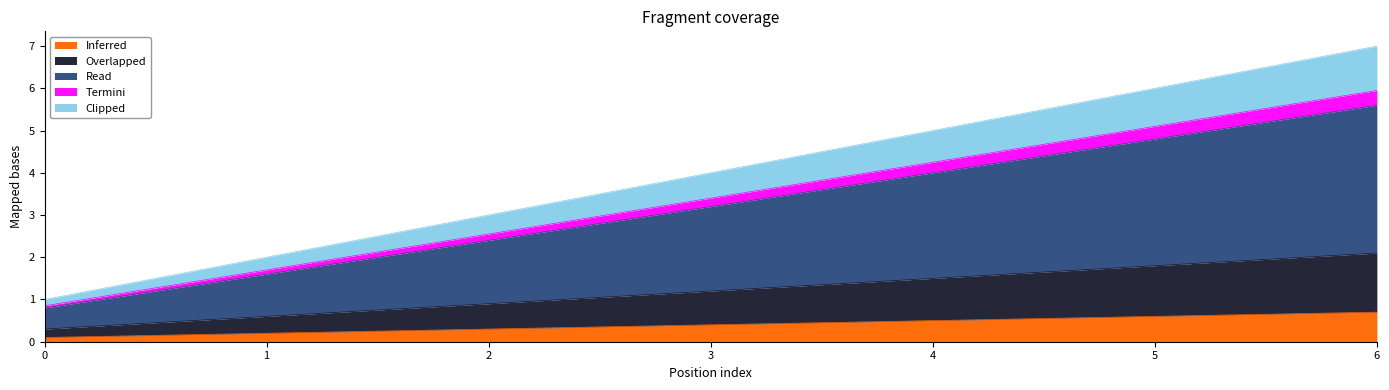

At which category is the sum across all series the highest?

6